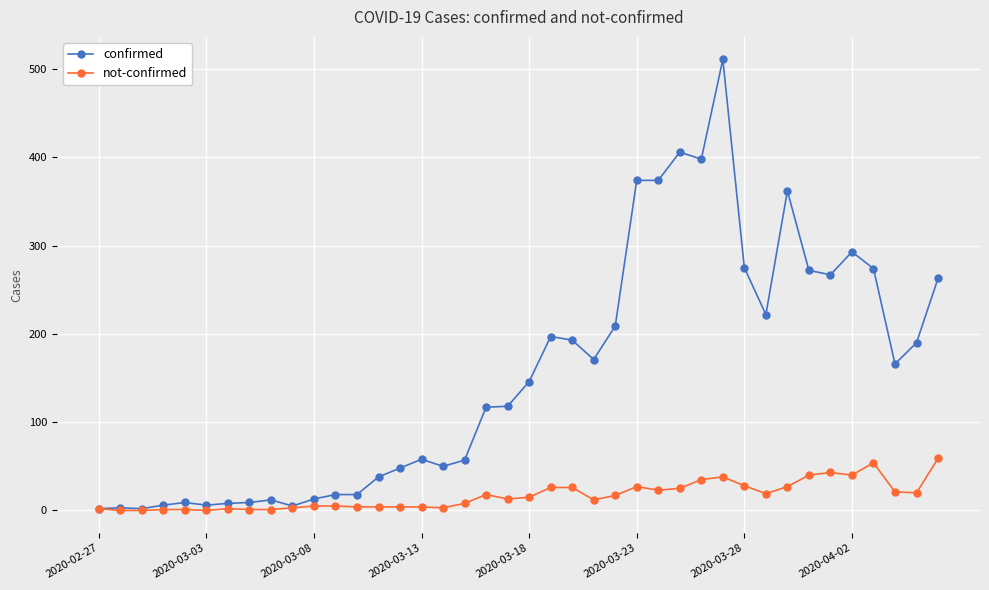

What are all the series names shown in the legend?

confirmed, not-confirmed